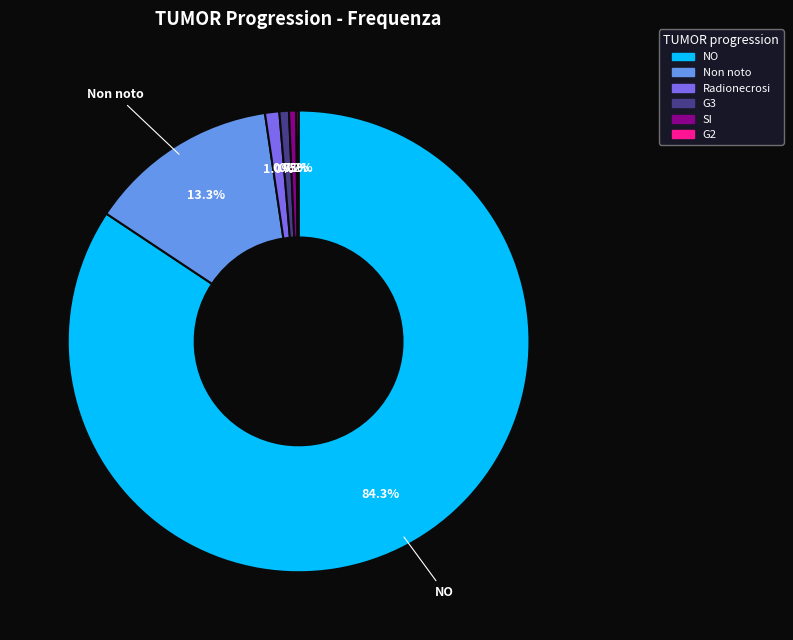

Does NO account for over 50% of the chart?

Yes